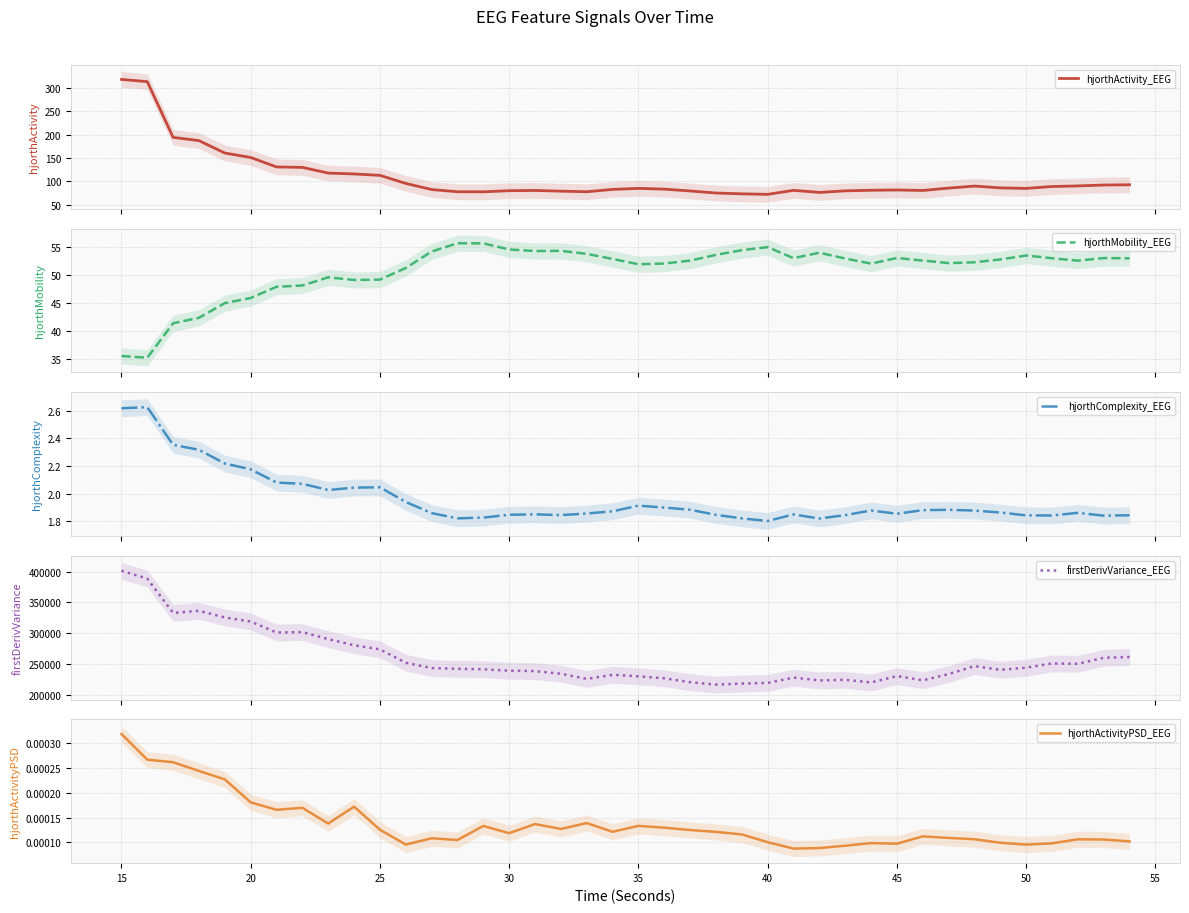

True or false: hjorthActivity_EEG and hjorthActivityPSD_EEG cross at least once.

False